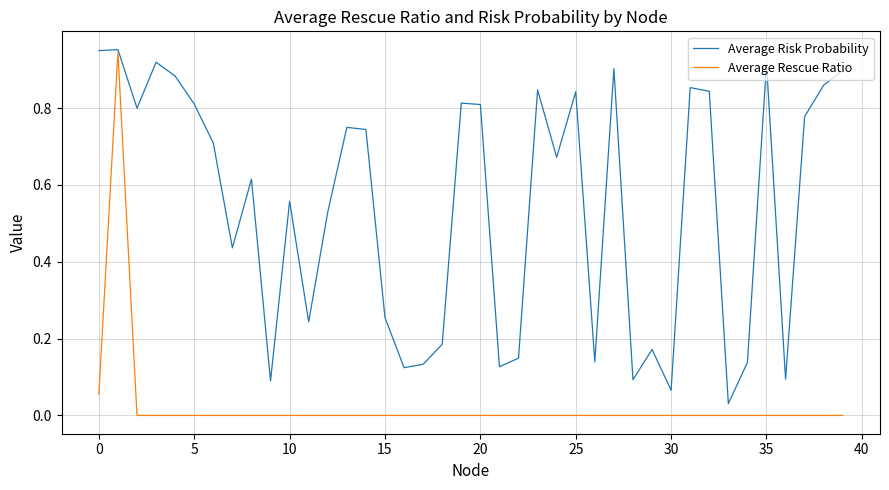

List the series in order of their overall mean, lowest first.

Average Rescue Ratio, Average Risk Probability